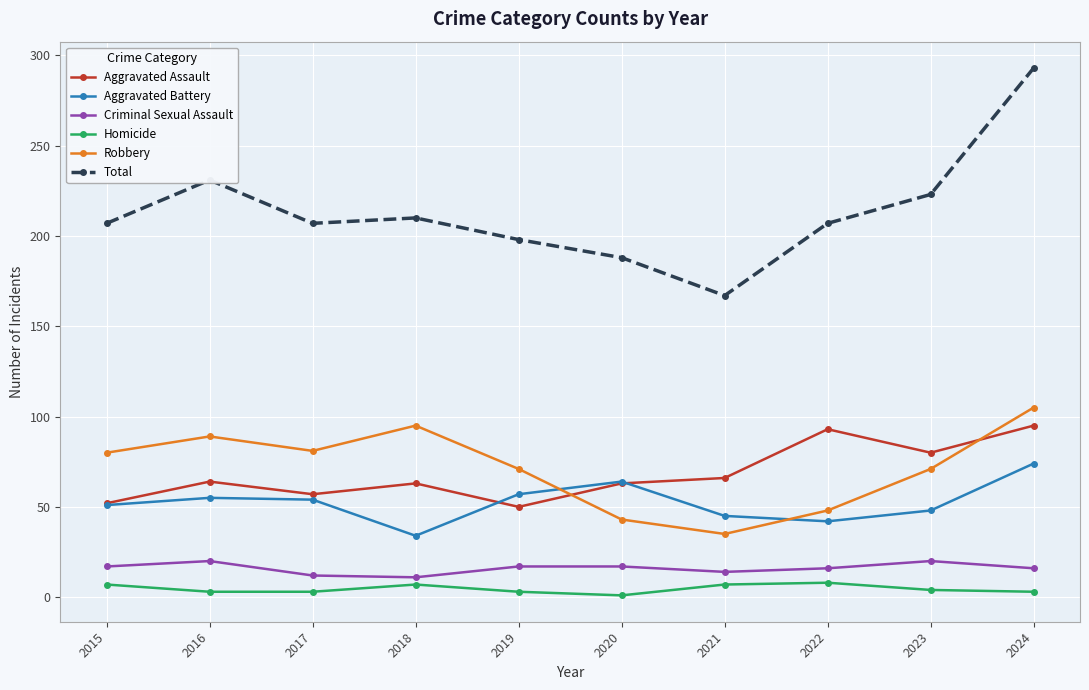

True or false: Aggravated Battery and Criminal Sexual Assault cross at least once.

False